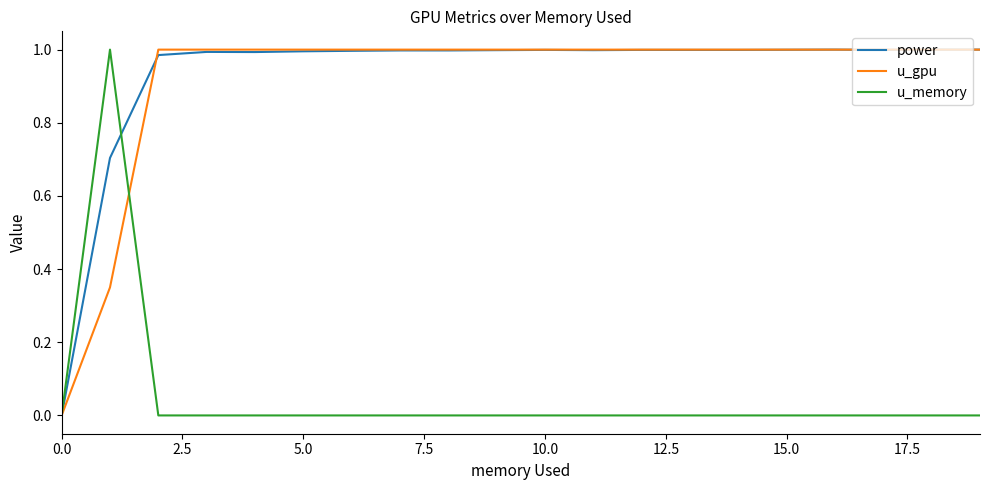

Is this an area chart (filled region under the line)?

No